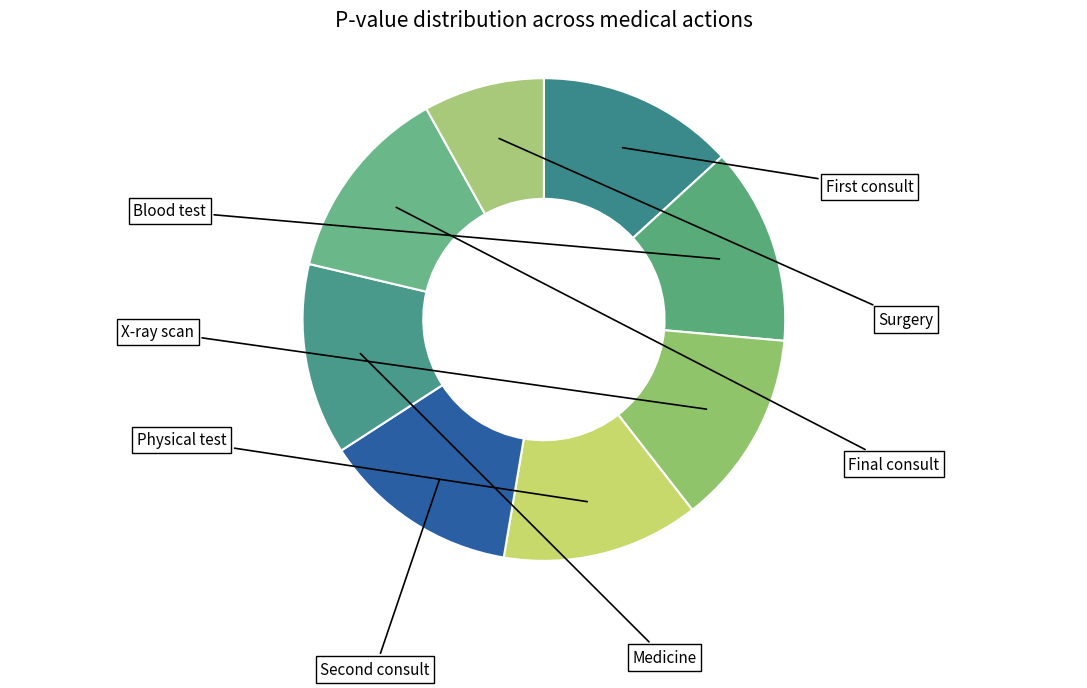

Rank the categories by value from lowest to highest.

Surgery, Medicine, X-ray scan, First consult, Blood test, Physical test, Second consult, Final consult